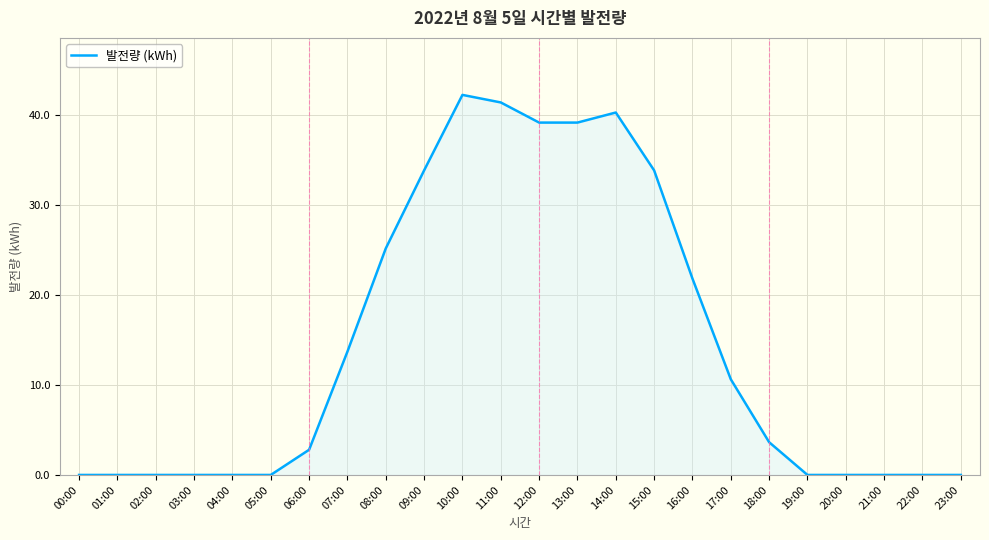

What is the greatest value displayed?

42.2